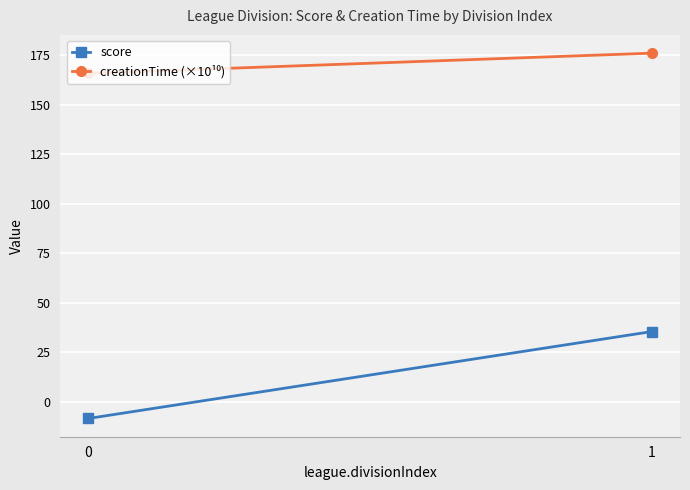

What is the value of the score point at the 1st from the left?

-8.5